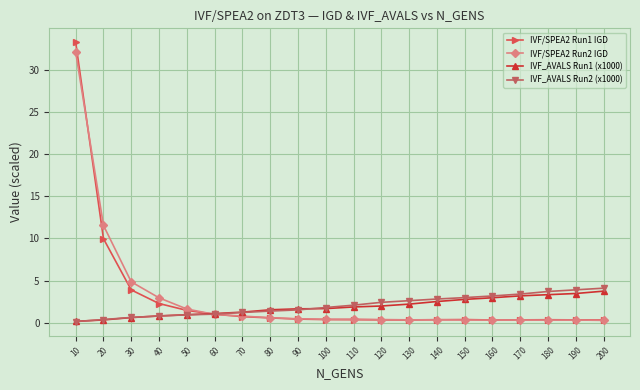

What is the average value of the IVF/SPEA2 Run2 IGD series?

3.0